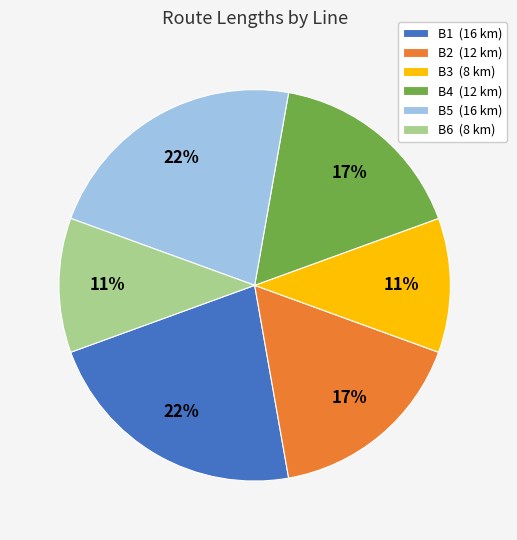

Does any single category account for the majority?

No